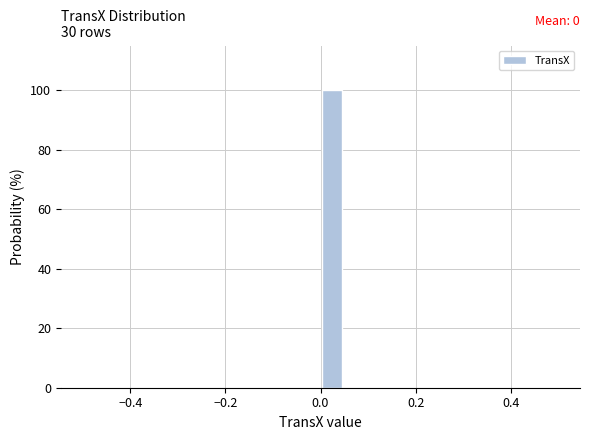

Around what value on the x-axis is the tallest bar? Give the approximate position of its centre, as read against the axis.

0.02